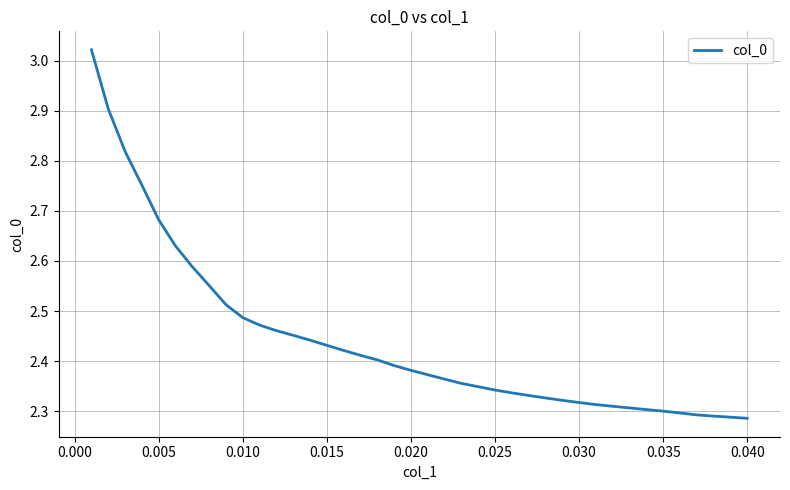

Does the chart have visible grid lines?

Yes